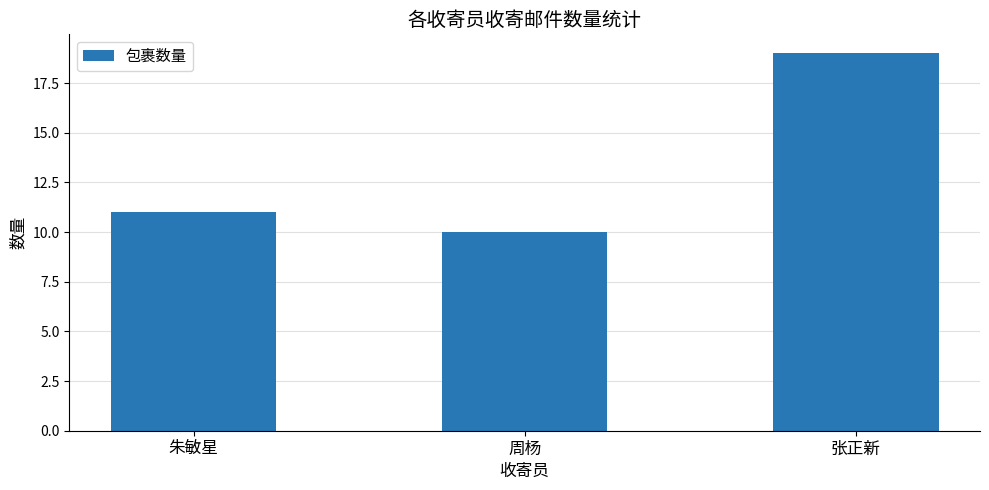

What is the ratio of the value at 张正新 to the value at 周杨?

1.9